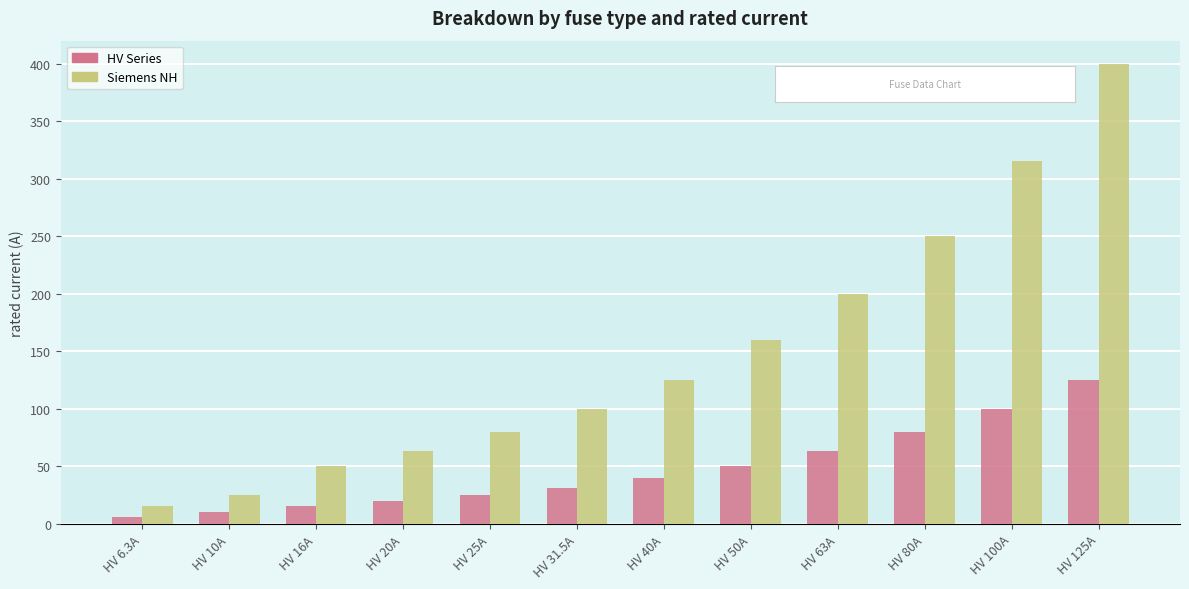

What is the total value across all series at HV 63A?

263.0